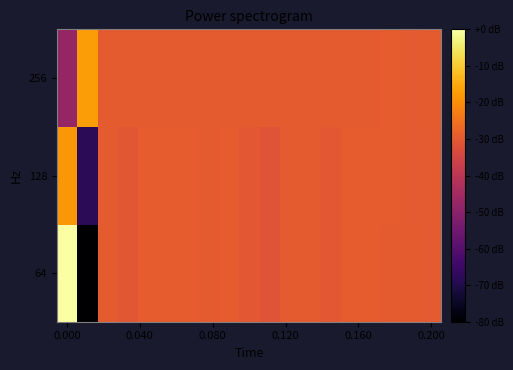

How many distinct data groups are displayed?

3